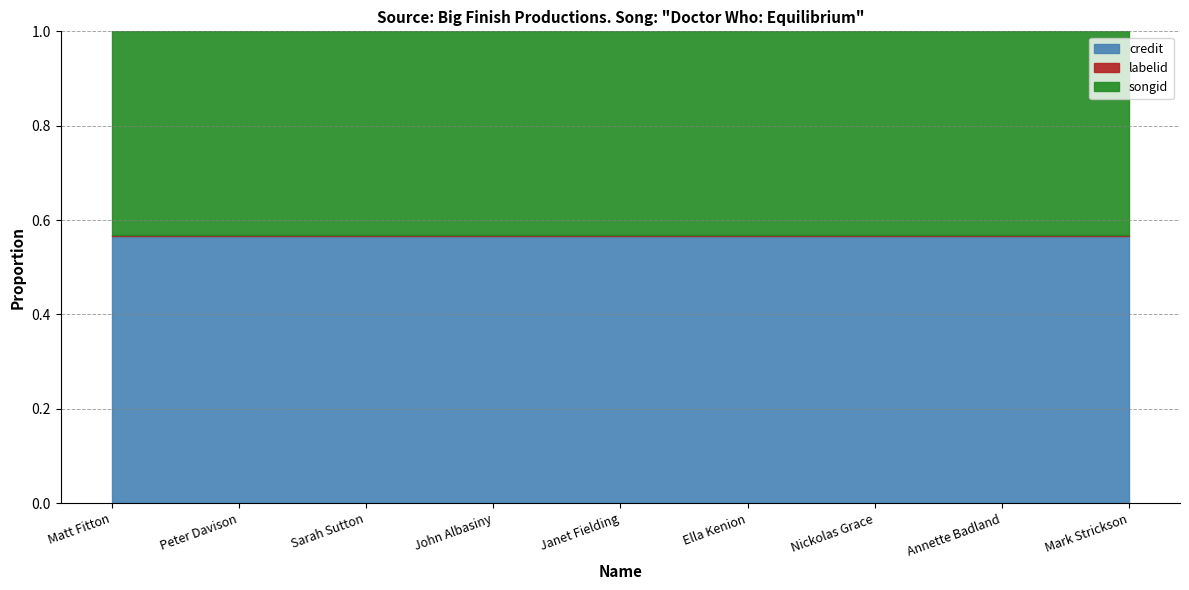

True or false: songid has a value of 850635 at Janet Fielding.

False